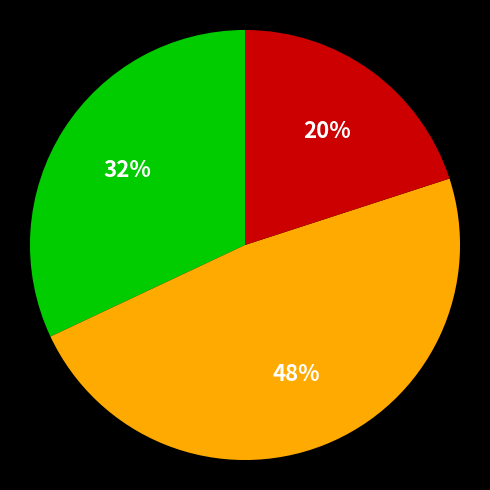

To the nearest percent, what is the difference between the largest and smallest slice percentages?

28%